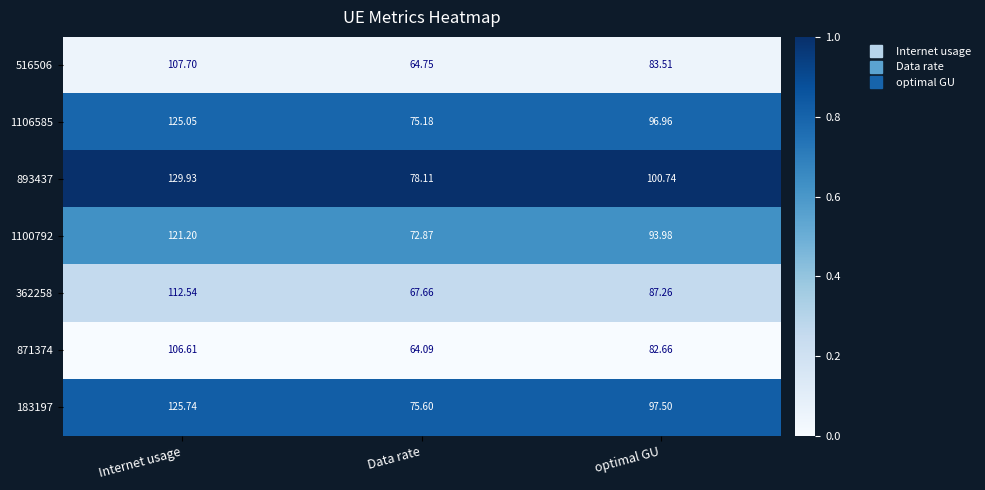

Which label corresponds to the smallest value in the chart?

Data rate